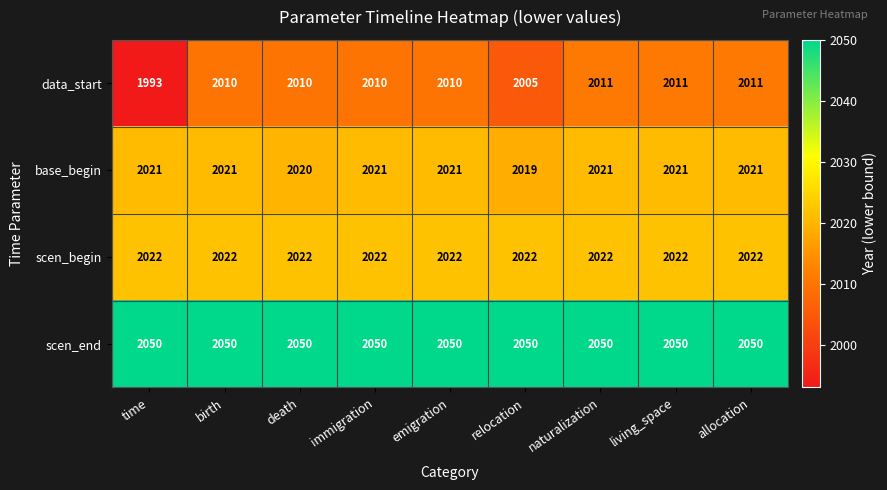

At which label is data_start closest to 2002?

relocation